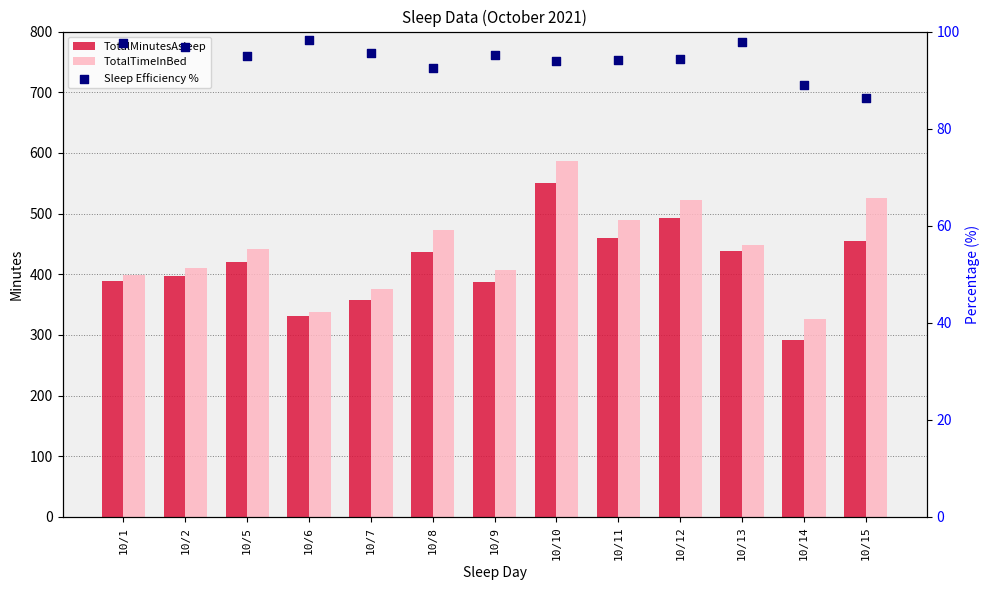

Which series has the largest total across all categories?

TotalTimeInBed